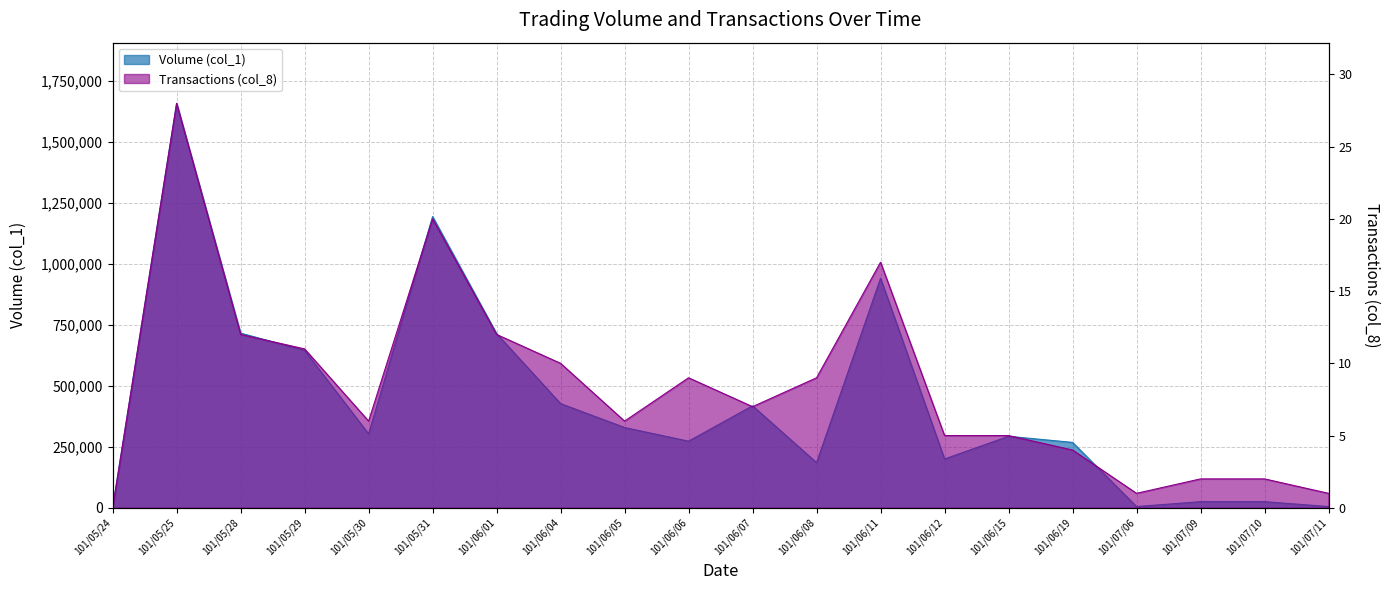

True or false: Transactions (col_8) and Volume (col_1) cross at least once.

False